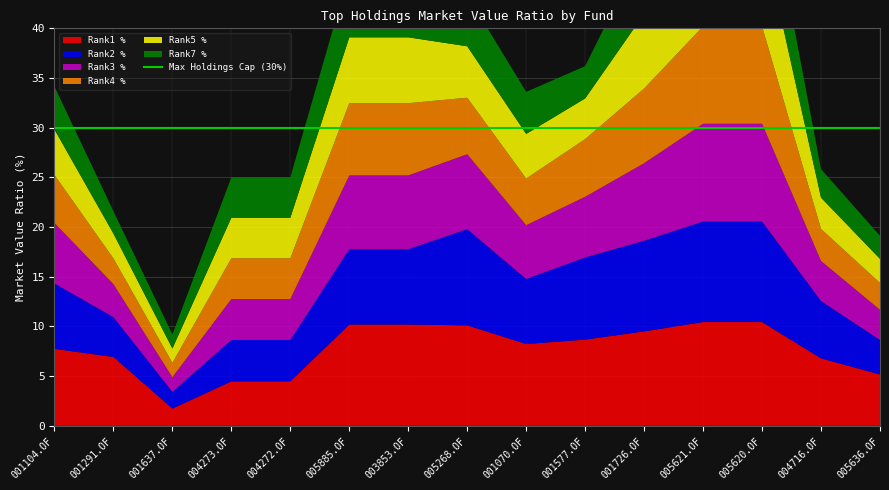

Reading left to right, extract all data points from this chart.

Rank1 %: 7.7	6.9	1.7	4.5	4.5	10.2	10.2	10.1	8.2	8.7	9.5	10.4	10.4	6.8	5.2
Rank2 %: 6.6	4.0	1.7	4.2	4.2	7.6	7.6	9.7	6.5	8.3	9.1	10.1	10.1	5.8	3.5
Rank3 %: 6.1	3.3	1.5	4.1	4.1	7.4	7.4	7.5	5.4	6.1	7.8	9.8	9.8	4.0	3.0
Rank4 %: 4.8	2.6	1.4	4.1	4.1	7.3	7.3	5.7	4.7	5.8	7.5	9.8	9.8	3.2	2.7
Rank5 %: 4.6	2.5	1.4	4.1	4.1	6.6	6.6	5.2	4.5	4.1	7.5	9.4	9.4	3.1	2.4
Rank7 %: 4.3	2.3	1.4	4.1	4.1	6.5	6.5	5.2	4.2	3.2	6.7	7.5	7.5	2.9	2.3